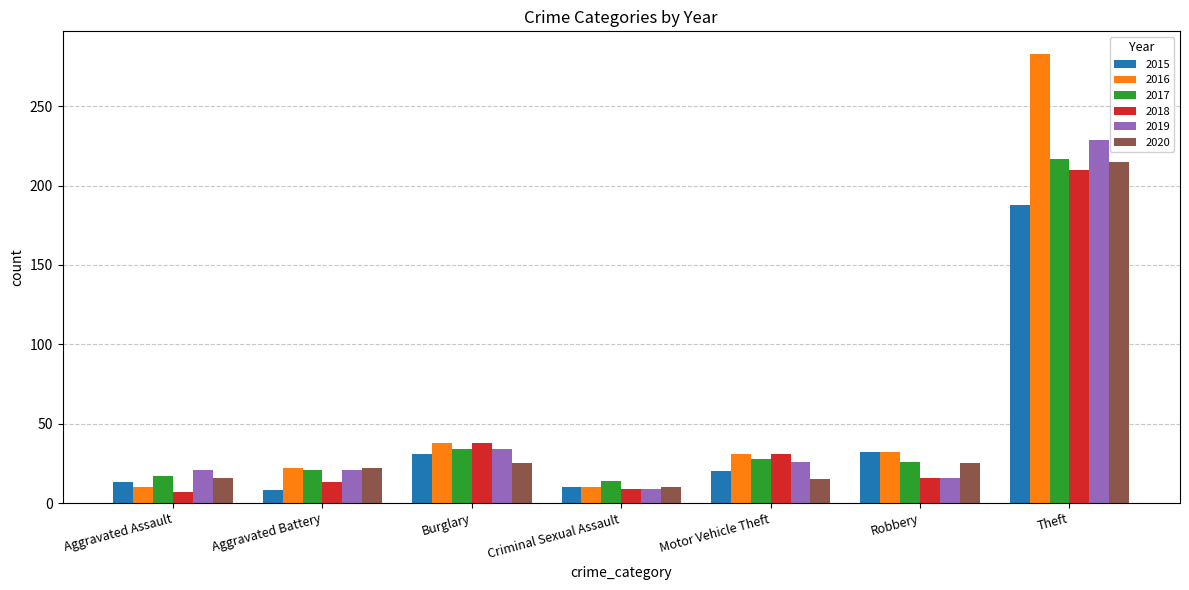

What is the difference between the 2018 values at Theft and Aggravated Assault?

203